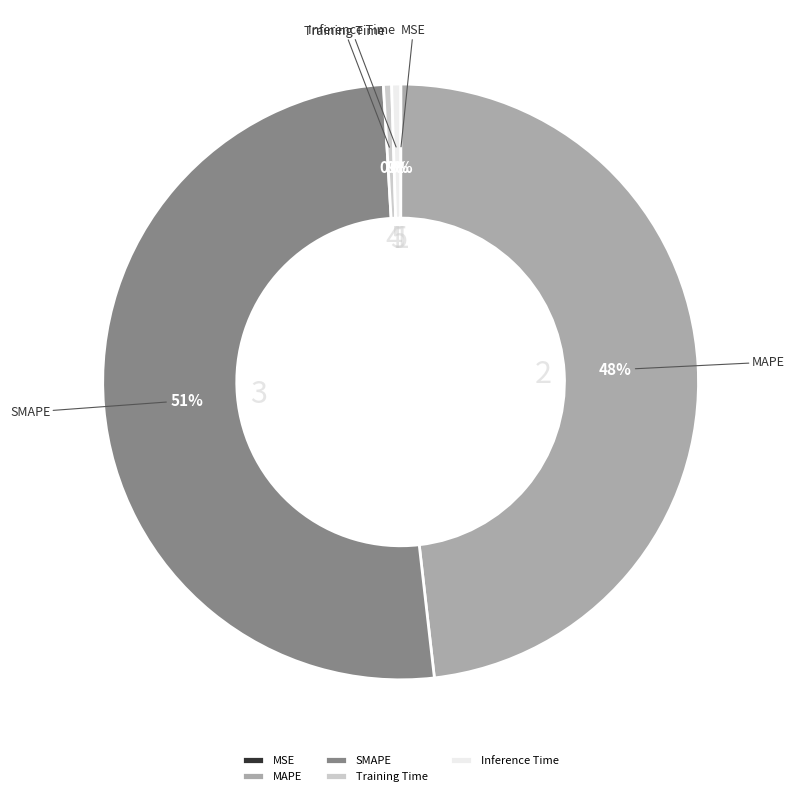

To the nearest percent, what is the average slice percentage?

20%